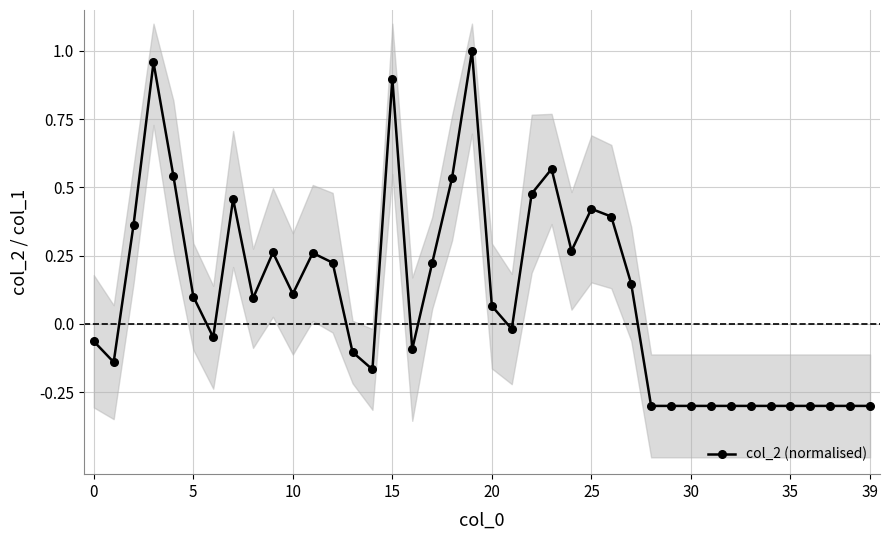

Is this an area chart (filled region under the line)?

No